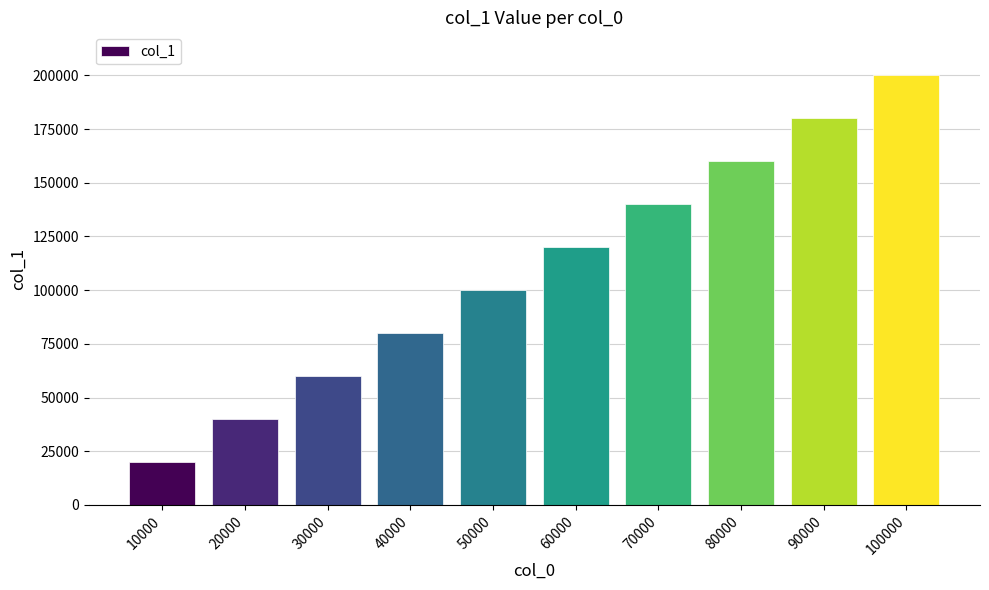

At which category does the chart reach its peak across all series?

100000